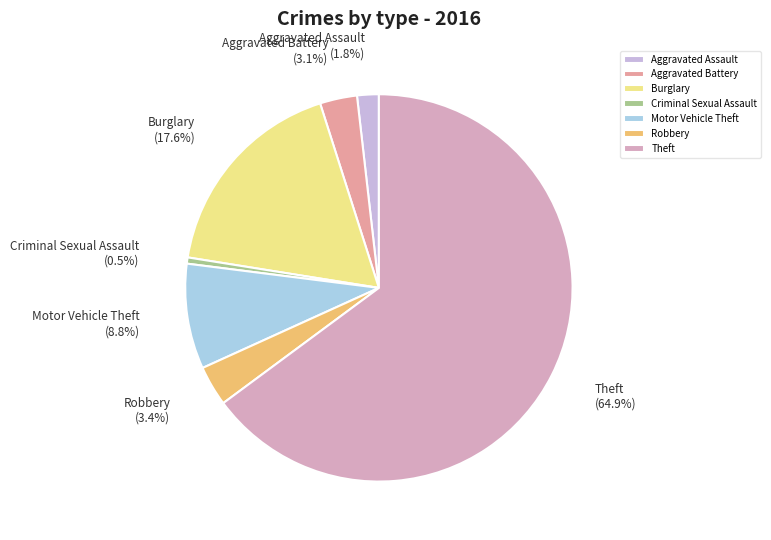

Is the sum of Theft and Aggravated Assault greater than half?

Yes